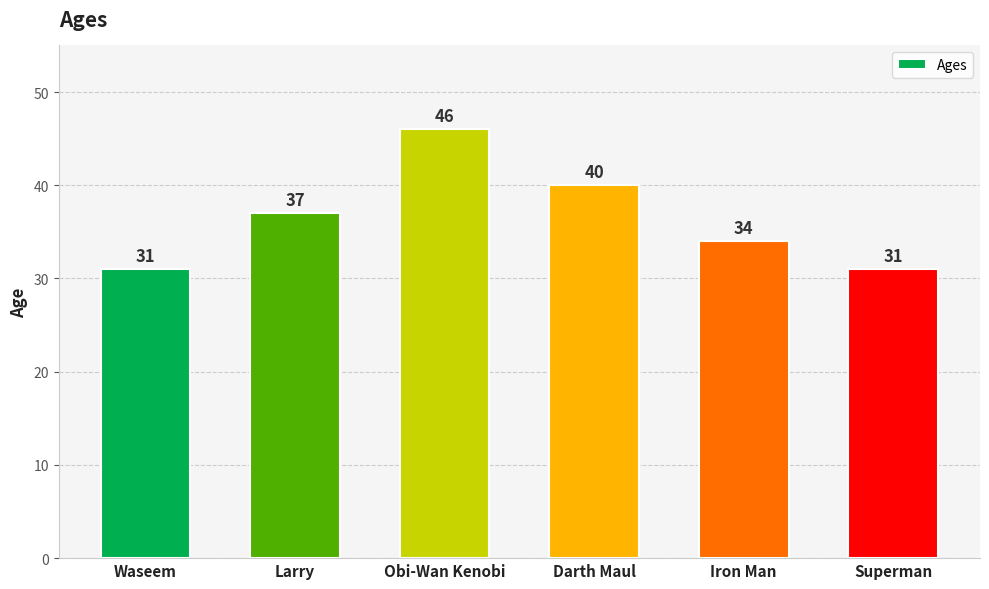

What is the ratio of the value at Iron Man to the value at Superman?

1.1